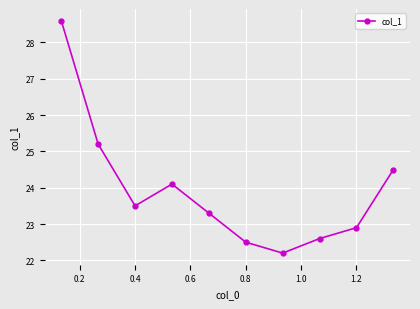

What is the difference between the second highest and minimum values?

3.0